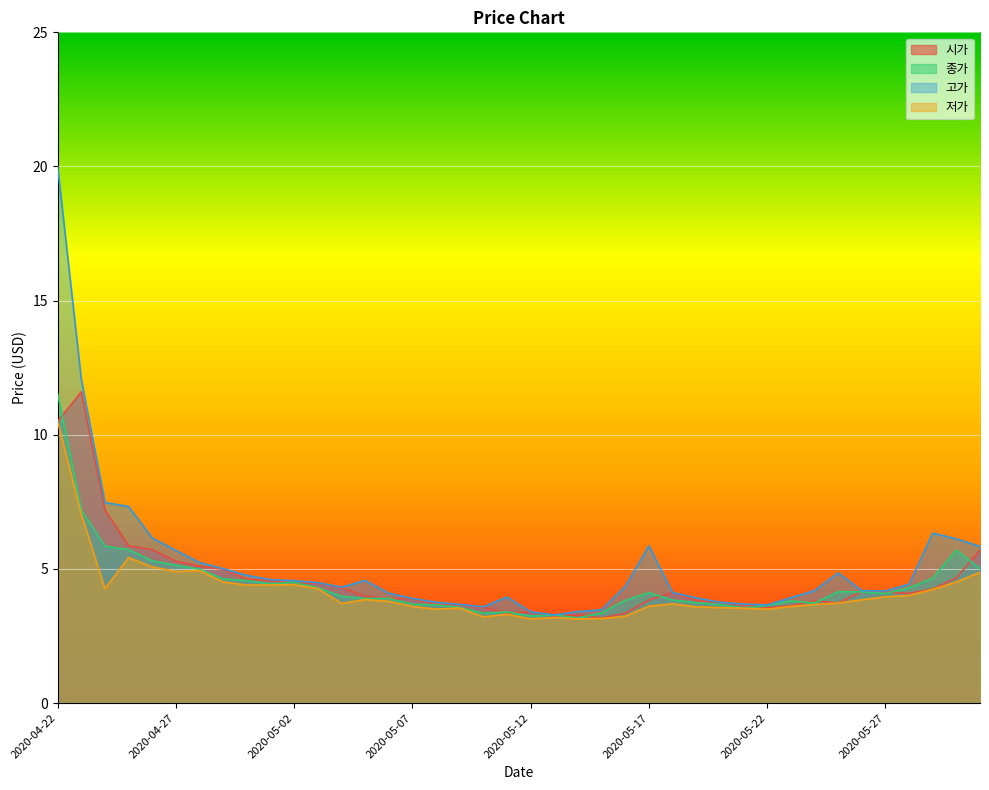

True or false: 고가 and 종가 cross at least once.

False